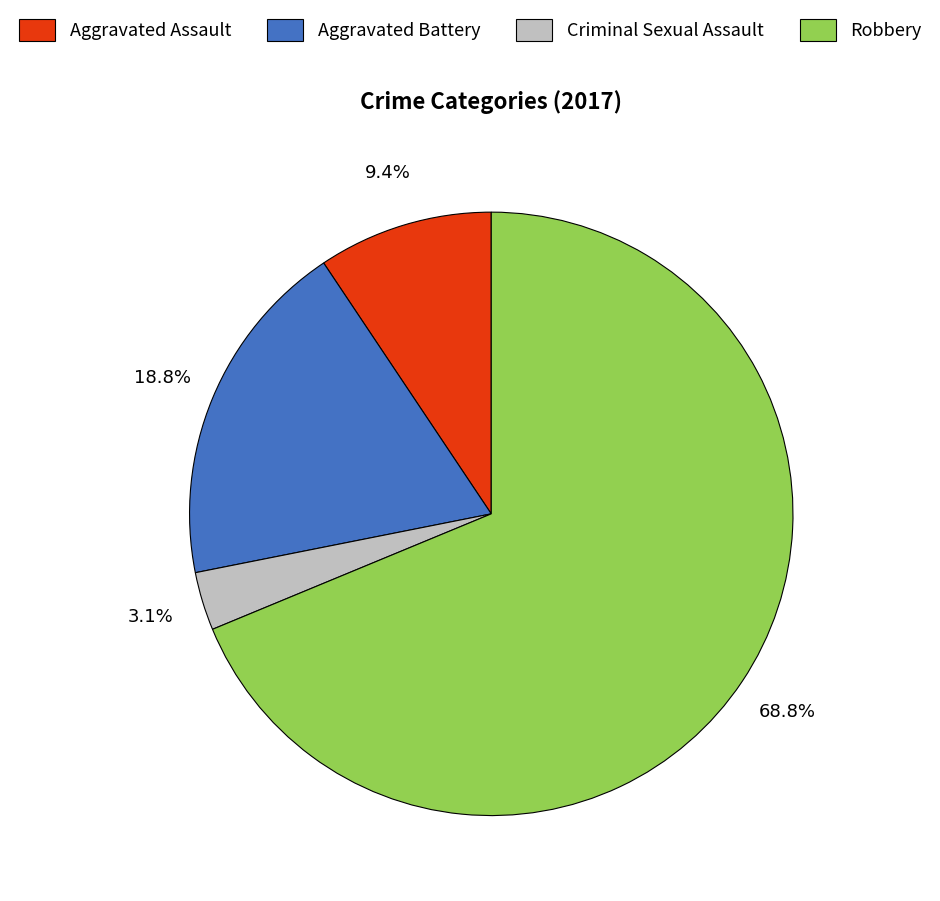

Count the number of slices in the pie.

4